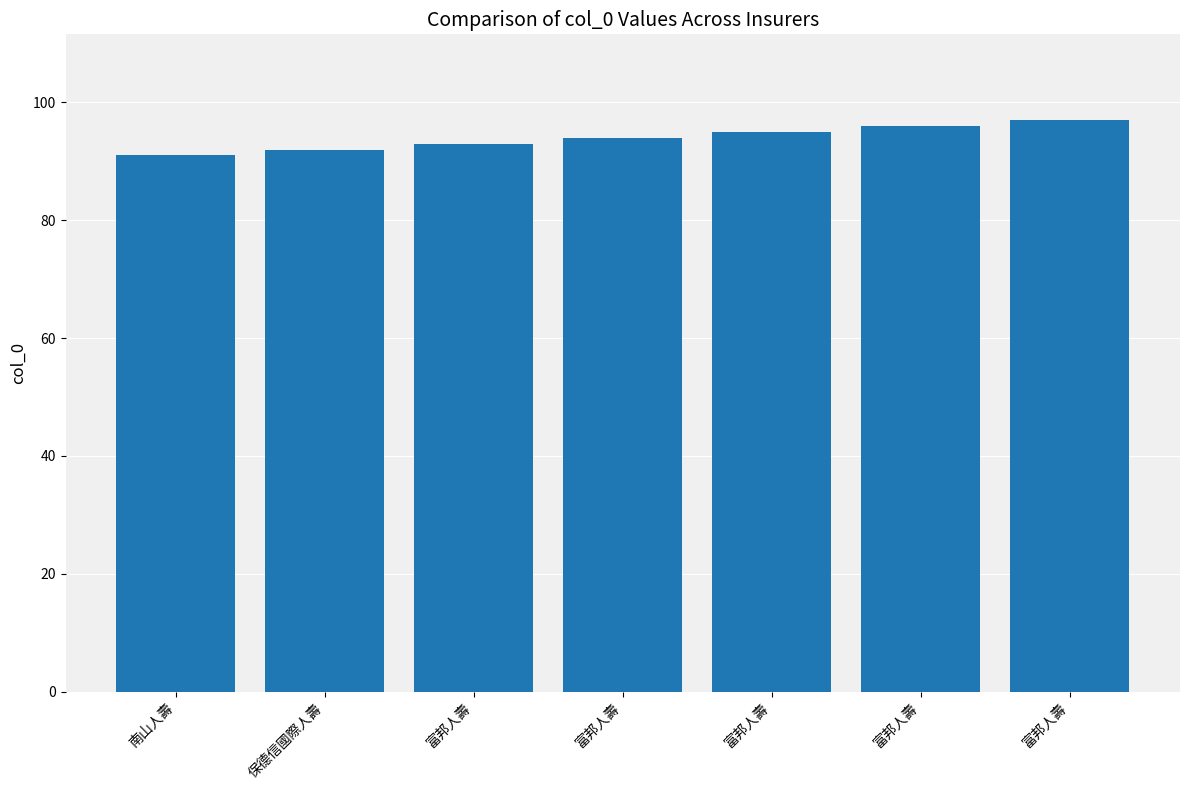

Reading left to right, transcribe all the data shown in this chart.

91	92	93	94	95	96	97